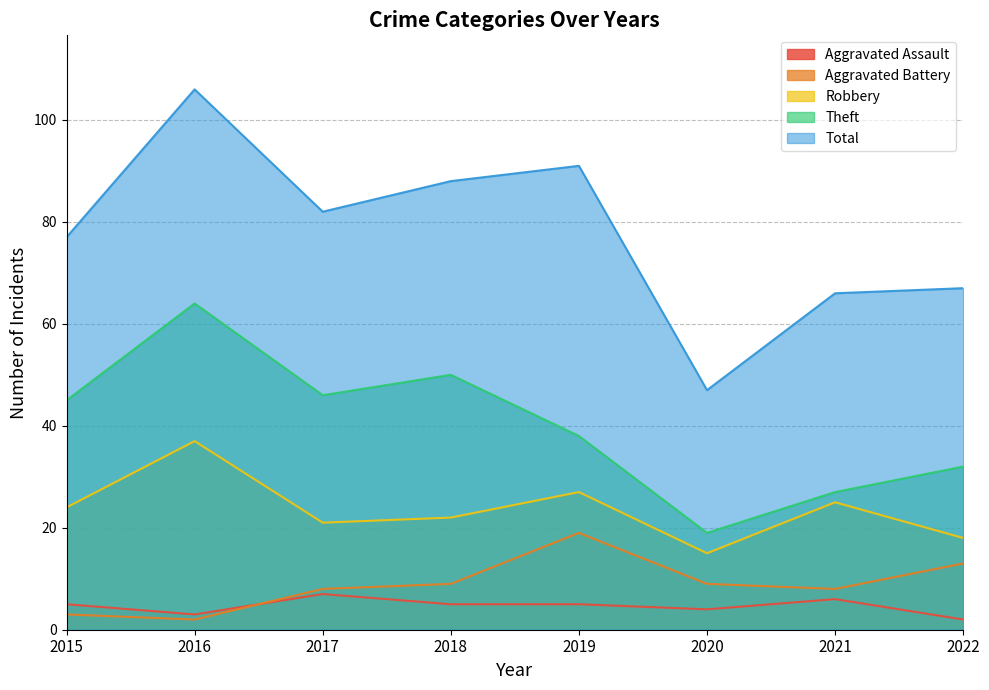

At which category does Robbery reach its first local peak?

2016